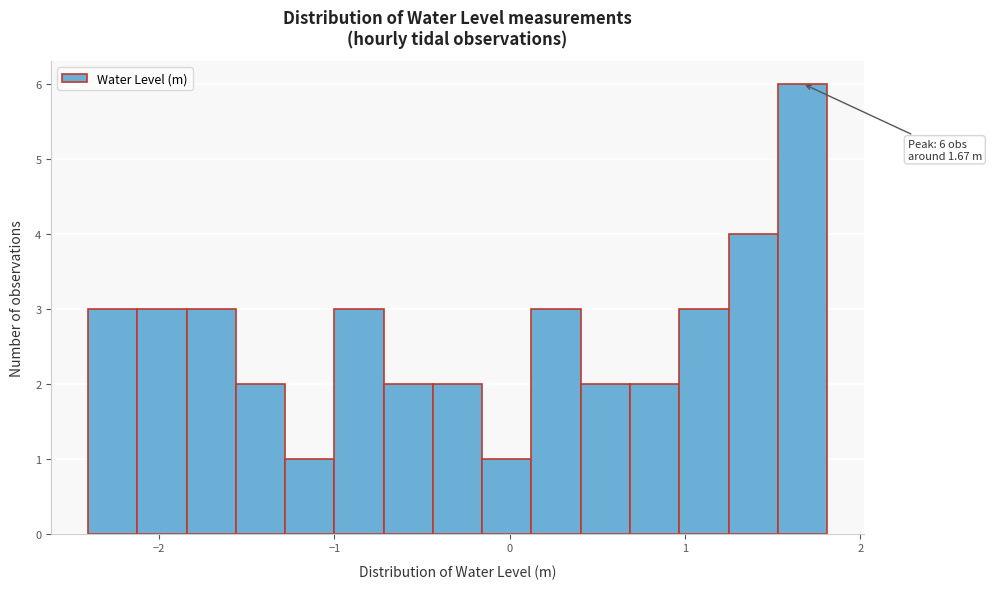

Read against the x-axis, roughly where is the centre of the tallest bar?

1.7